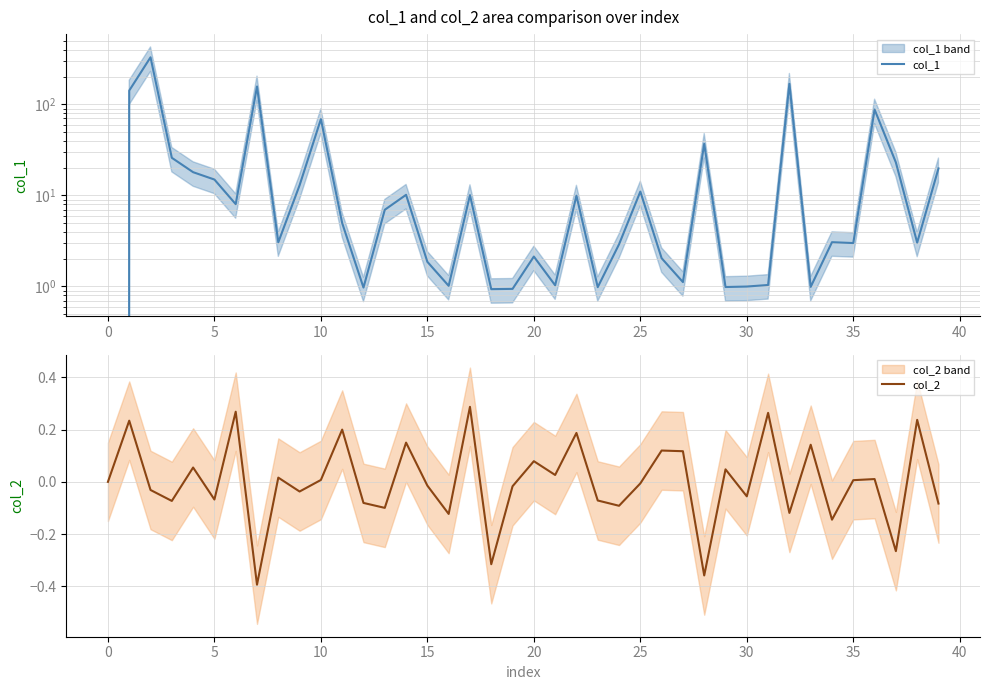

Which series has the largest total across all categories?

col_1